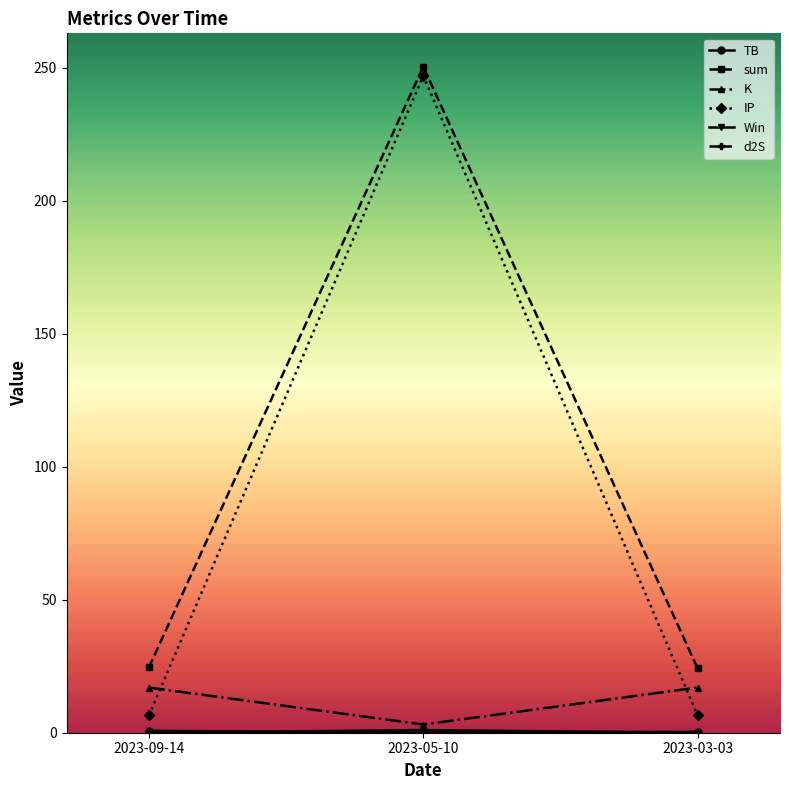

The value of sum at 2023-03-03 is 24.1. True or false?

True